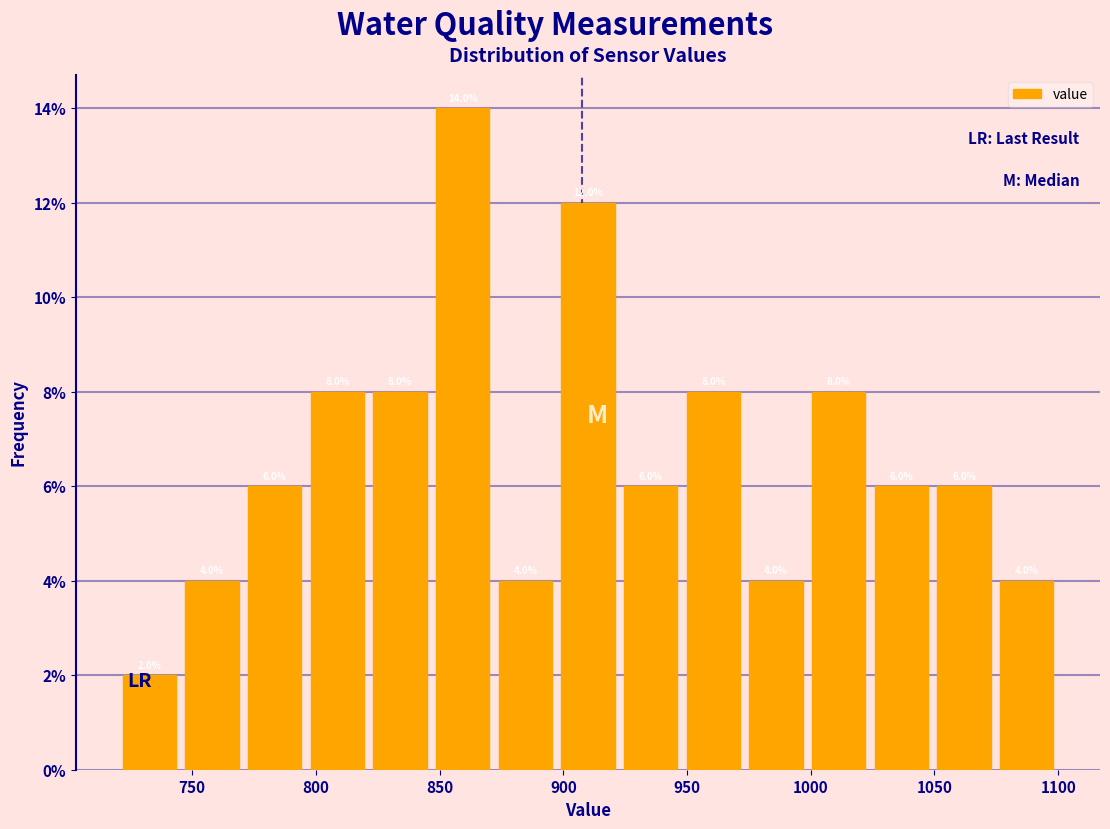

What is the height of the bar covering 1050 to 1075 on the x-axis? The bar edges are not printed on the chart, so give them approximately, as read against the axis.

6.0